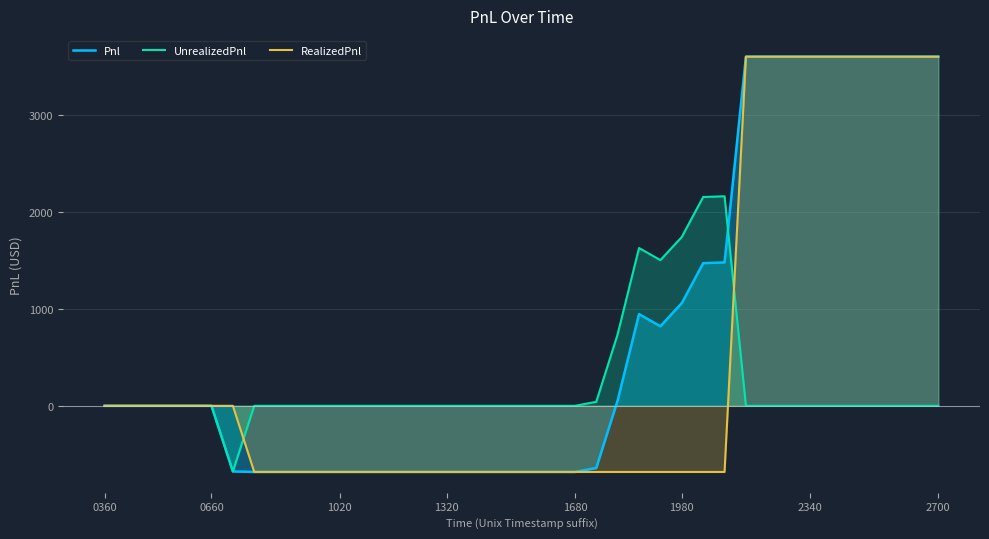

Reading left to right, what are all the values shown in this chart?

Pnl: 0.0	0.0	0.0	0.0	0.0	0.0	-677.5	-682.5	-682.5	-682.5	-682.5	-682.5	-682.5	-682.5	-682.5	-682.5	-682.5	-682.5	-682.5	-682.5	-682.5	-682.5	-682.5	-641.3	56.2	946.2	821.2	1060.0	1472.5	1480.0	3603.8	3603.8	3603.8	3603.8	3603.8	3603.8	3603.8	3603.8	3603.8	3603.8
UnrealizedPnl: 0.0	0.0	0.0	0.0	0.0	0.0	-677.5	0.0	0.0	0.0	0.0	0.0	0.0	0.0	0.0	0.0	0.0	0.0	0.0	0.0	0.0	0.0	0.0	41.2	738.7	1628.7	1503.7	1742.5	2155.0	2162.5	0.0	0.0	0.0	0.0	0.0	0.0	0.0	0.0	0.0	0.0
RealizedPnl: 0.0	0.0	0.0	0.0	0.0	0.0	0.0	-682.5	-682.5	-682.5	-682.5	-682.5	-682.5	-682.5	-682.5	-682.5	-682.5	-682.5	-682.5	-682.5	-682.5	-682.5	-682.5	-682.5	-682.5	-682.5	-682.5	-682.5	-682.5	-682.5	3603.8	3603.8	3603.8	3603.8	3603.8	3603.8	3603.8	3603.8	3603.8	3603.8